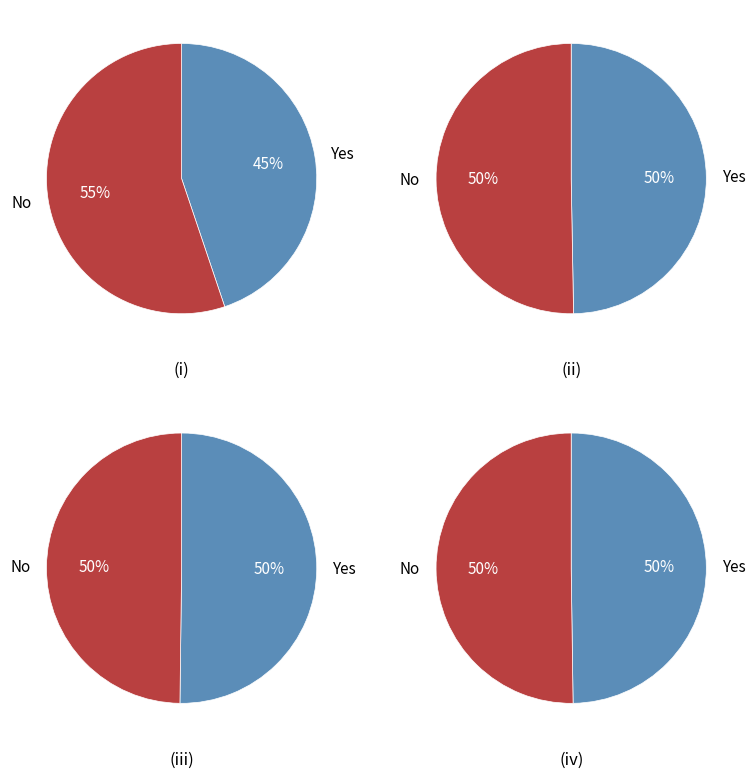

Does any single category account for the majority?

No